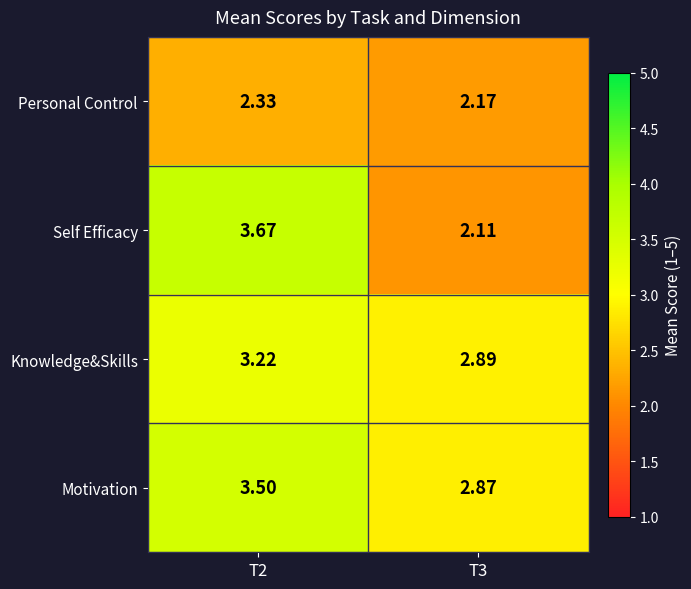

Which series has the largest total across all categories?

Motivation